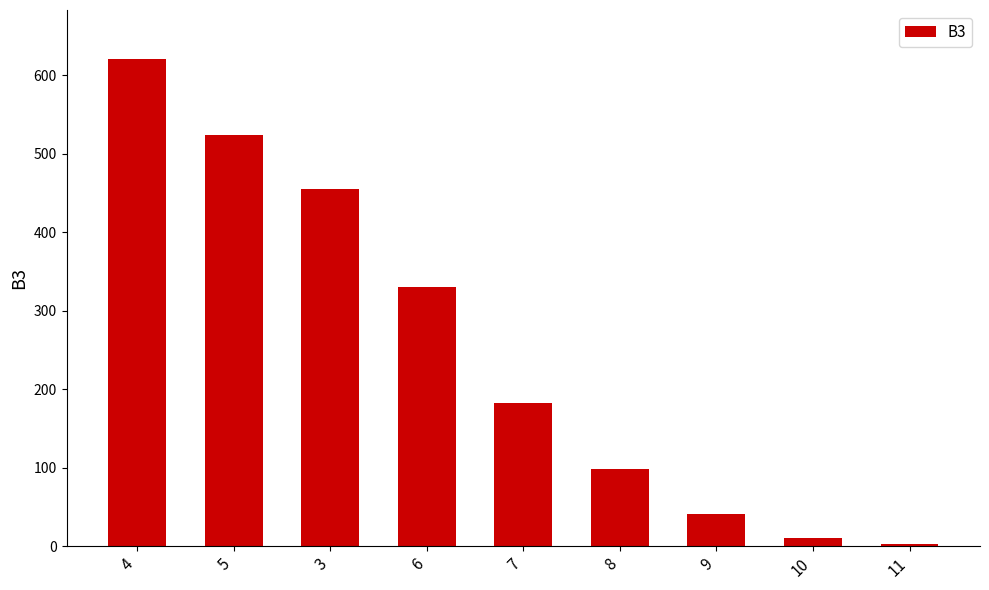

Reading right to left, what are all the values shown in this chart?

3	11	41	99	182	330	455	524	621